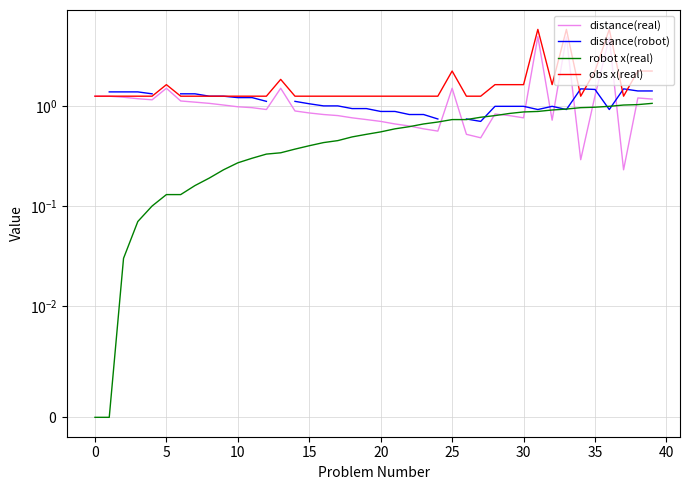

True or false: distance(real) and obs x(real) cross at least once.

False